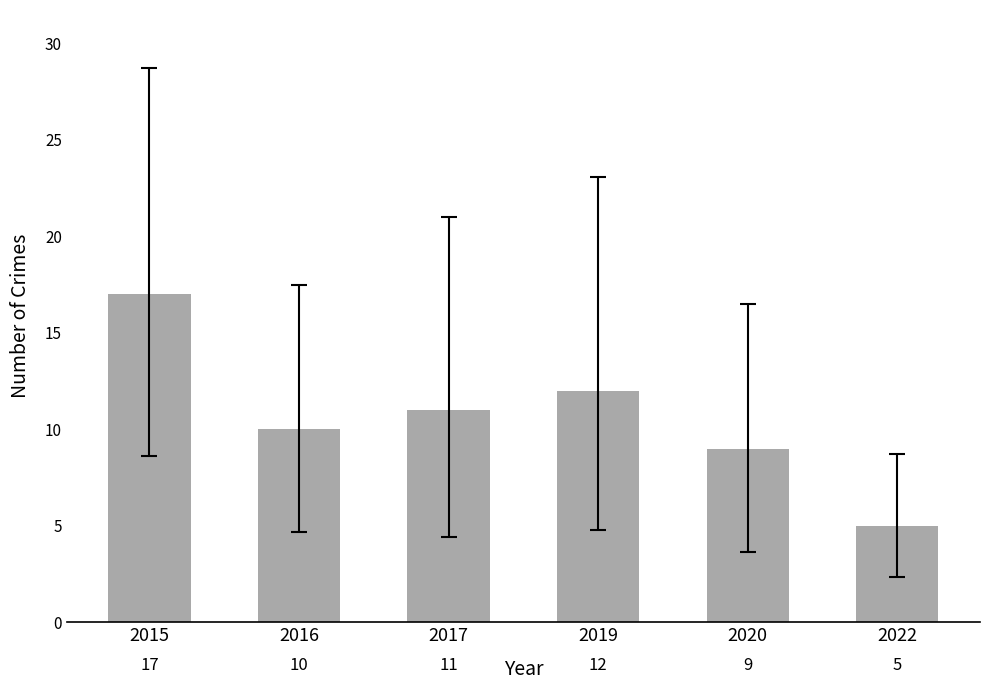

Reading right to left, extract all data points from this chart.

5	9	12	11	10	17